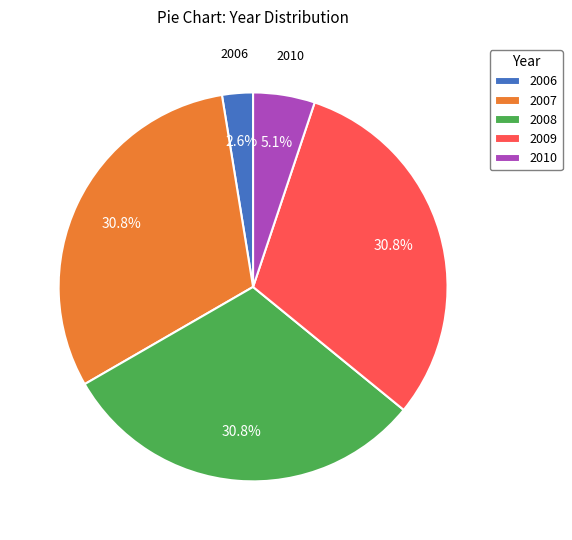

Is there any slice that represents more than half of the pie?

No